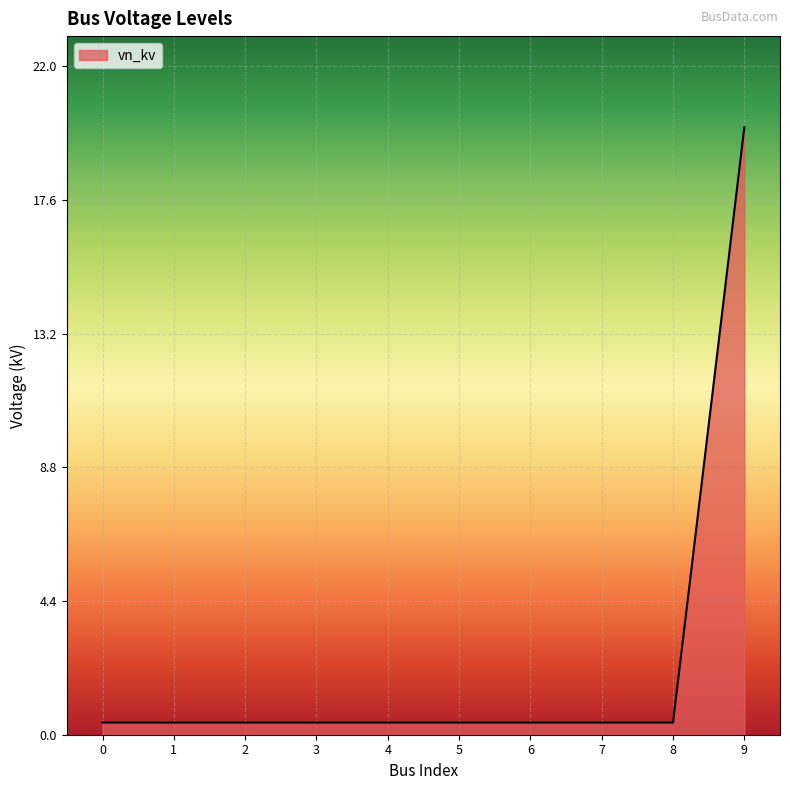

The chart shows a value of 0.4 at 2. True or false?

True